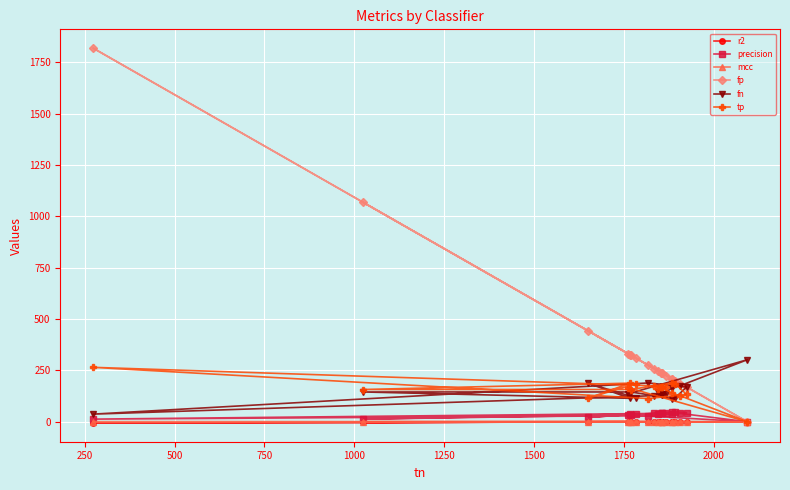

How many positive values does the fp series have?

19